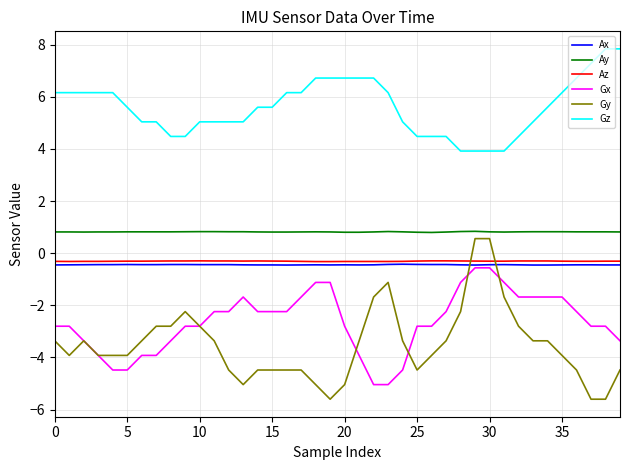

Which series has the largest range (max minus min)?

Gy